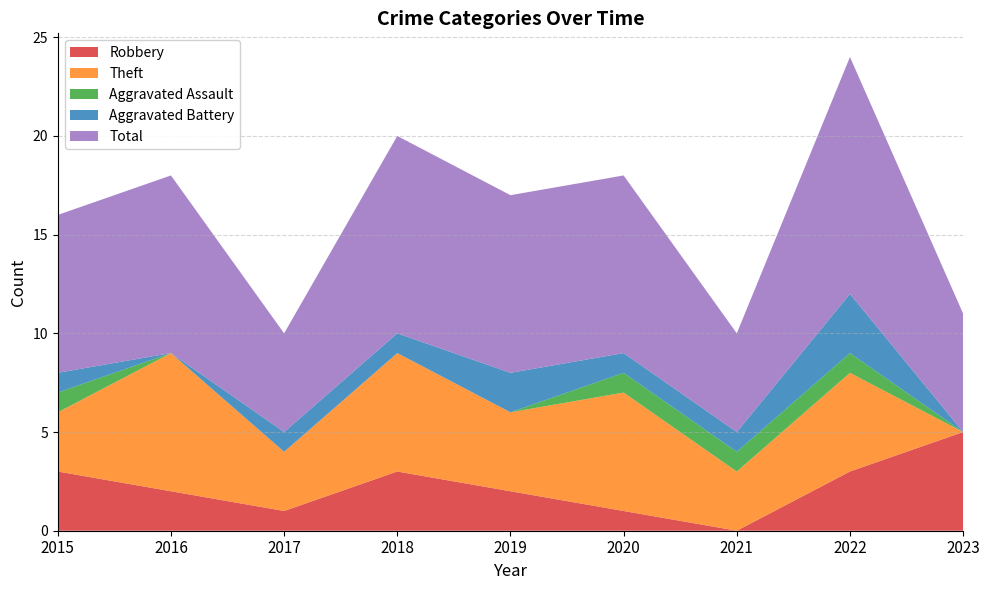

Reading right to left, transcribe all the data shown in this chart.

Robbery: 5	3	0	1	2	3	1	2	3
Theft: 0	5	3	6	4	6	3	7	3
Aggravated Assault: 0	1	1	1	0	0	0	0	1
Aggravated Battery: 0	3	1	1	2	1	1	0	1
Total: 6	12	5	9	9	10	5	9	8